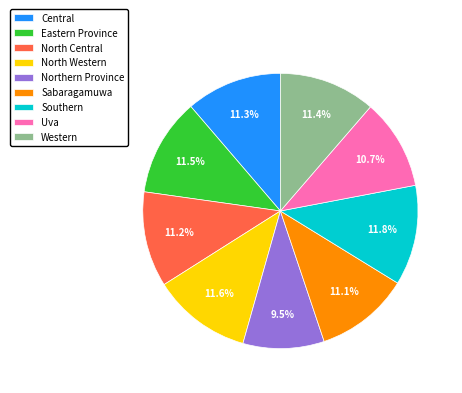

Is the sum of North Central and North Western greater than half?

No